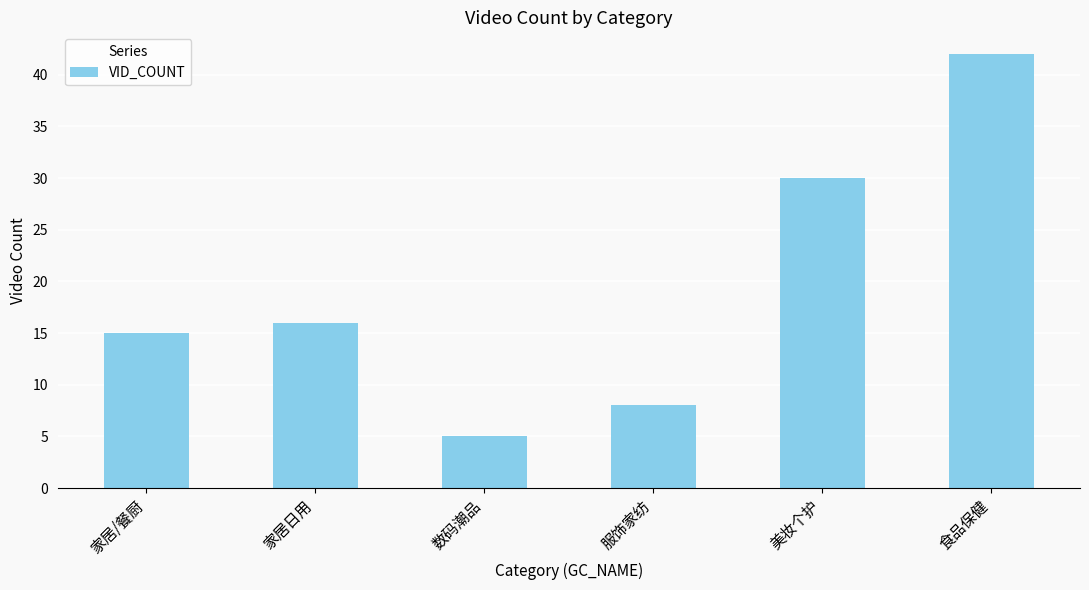

The value at 家居日用 is 28. True or false?

False